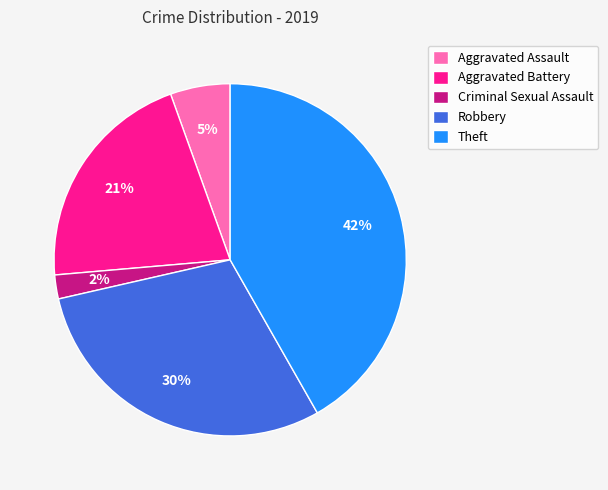

To the nearest percent, what portion does Aggravated Battery represent?

21%